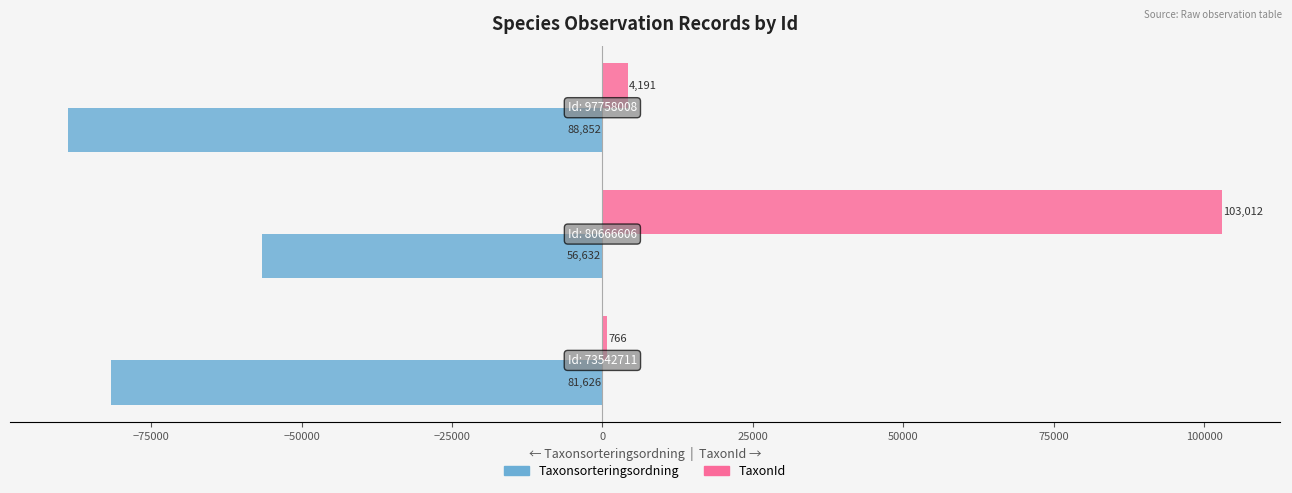

Which series has the largest range (max minus min)?

TaxonId